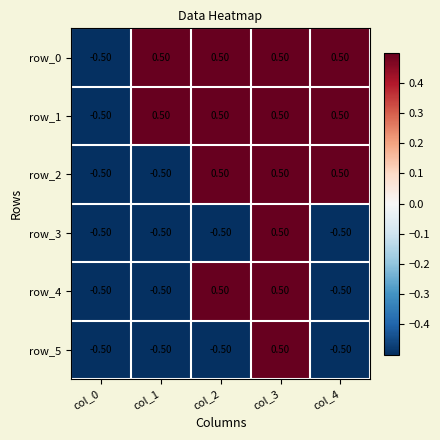

What is the spread (max minus min) of values at col_1?

1.0